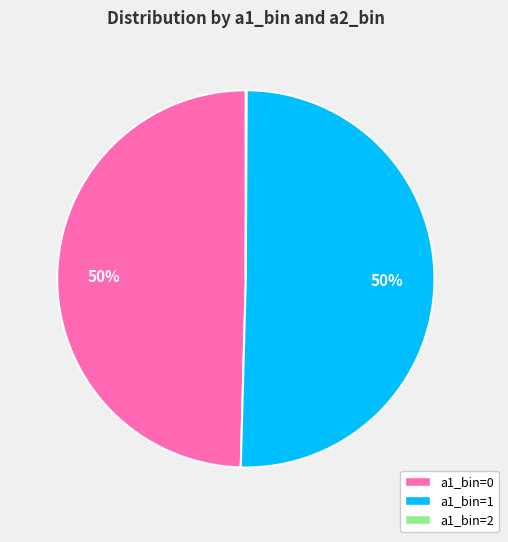

To the nearest percent, what is the average slice percentage?

33%